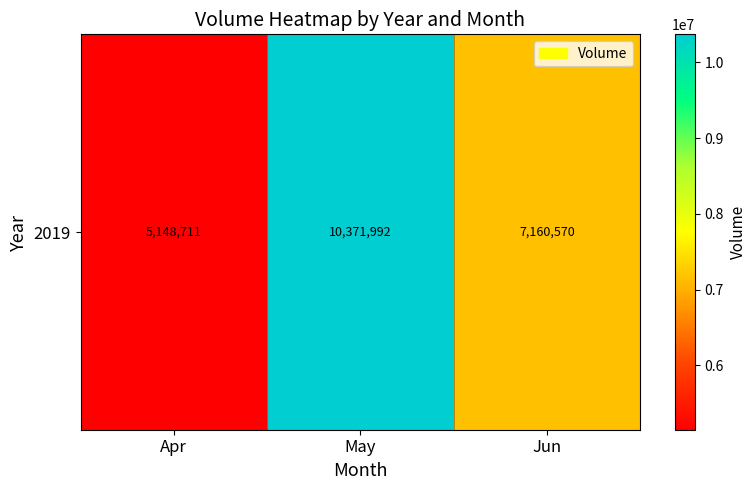

Where does the data first go above 7160570?

May